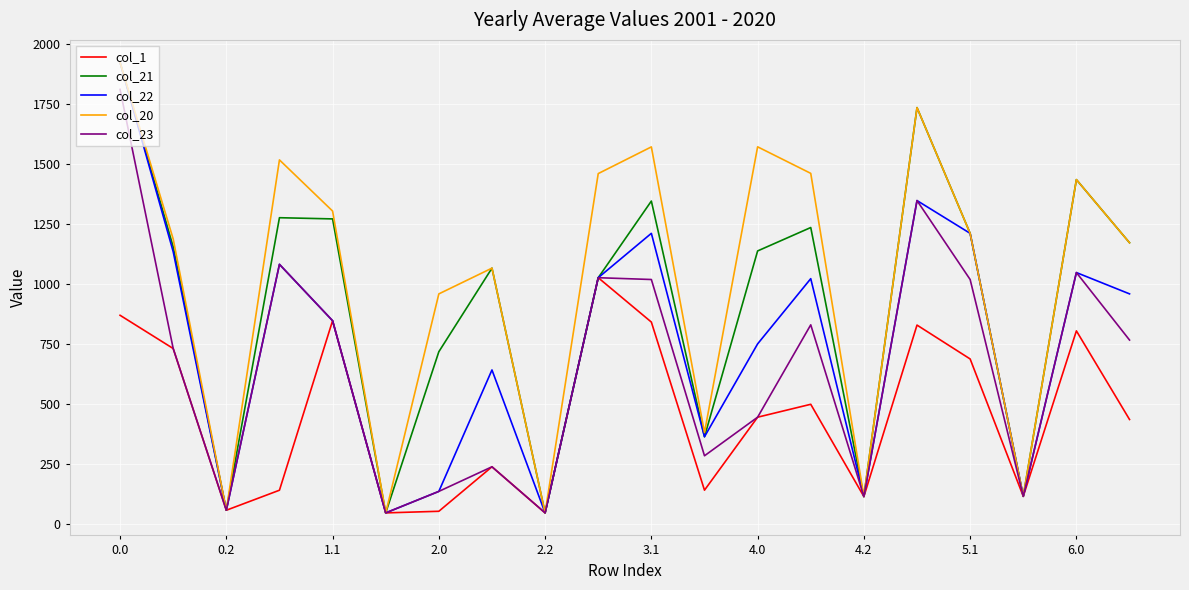

How many values in the col_23 series exceed 766?

10